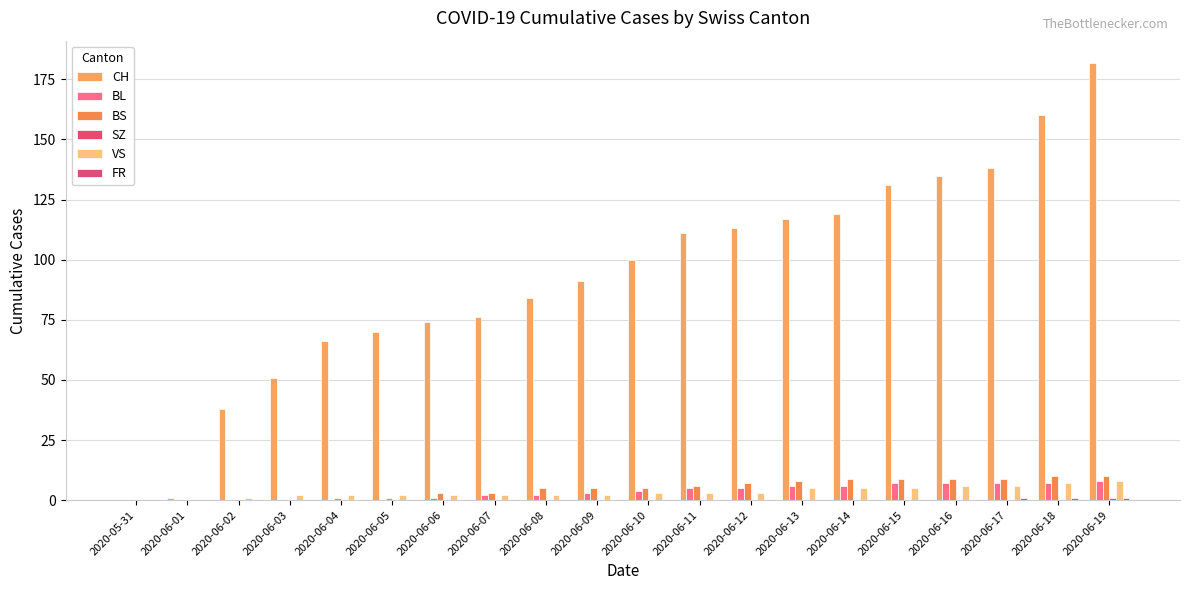

How many categories are shown in the chart?

20